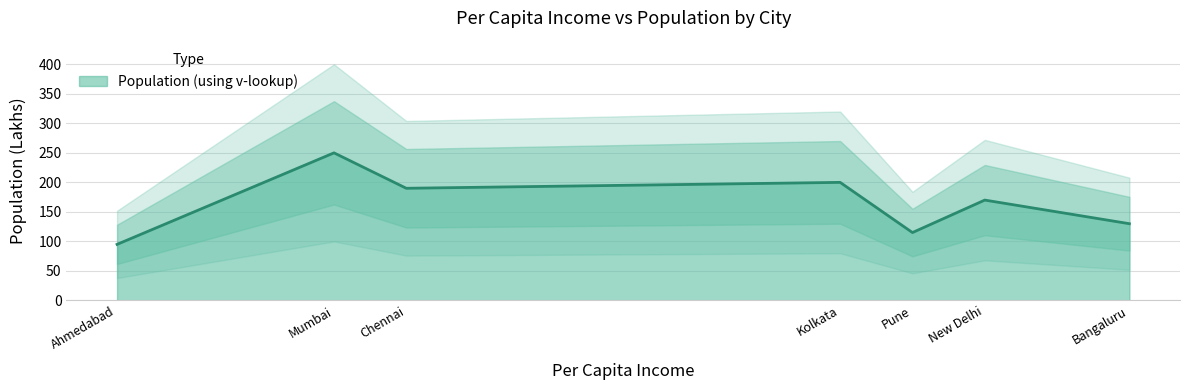

True or false: the data shows 153 at Ahmedabad.

False